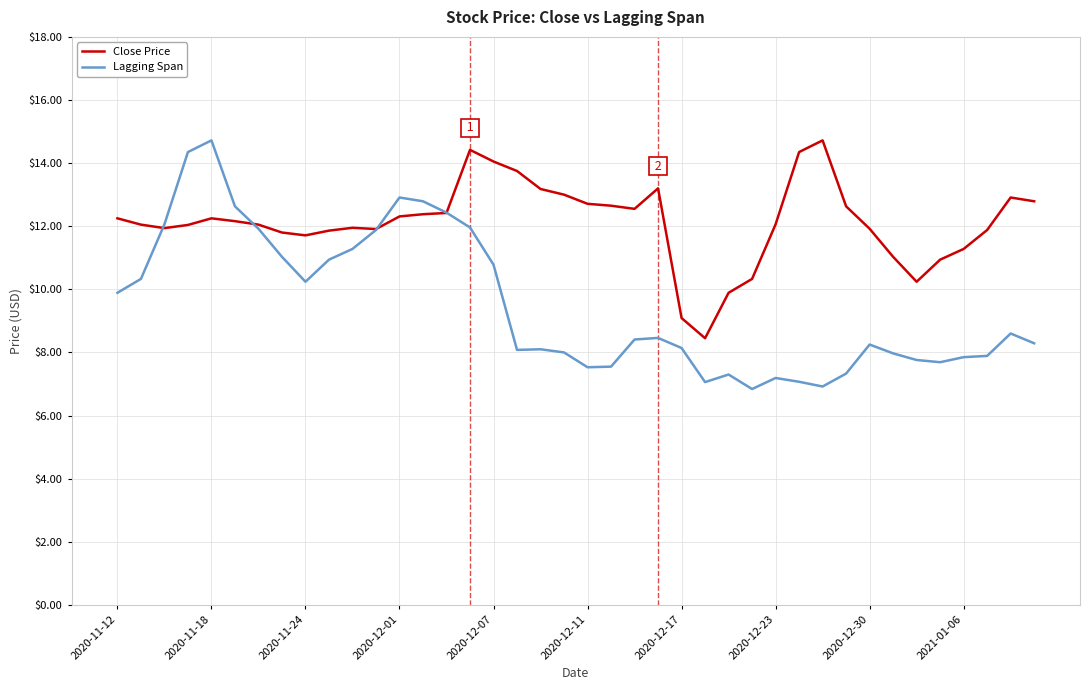

True or false: Close Price and Lagging Span intersect in this chart.

True